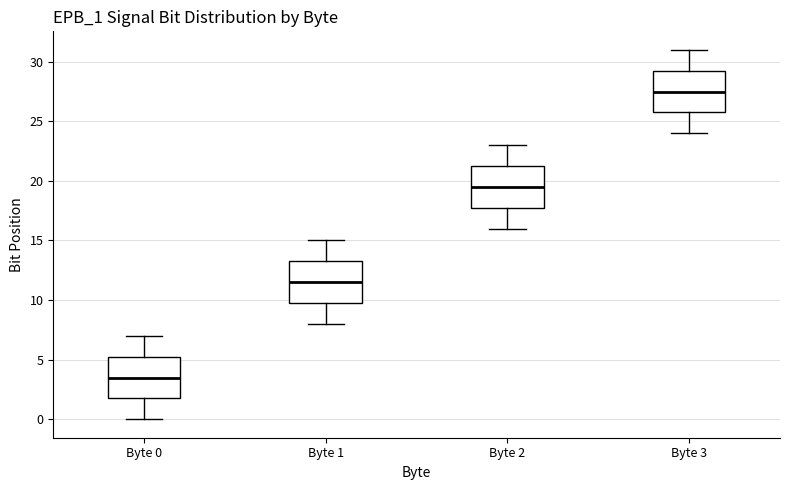

Where is the lower edge of the box for Byte 1 on the y-axis? The values are not printed on the chart, so give them approximately, as read against the axis.

10.0